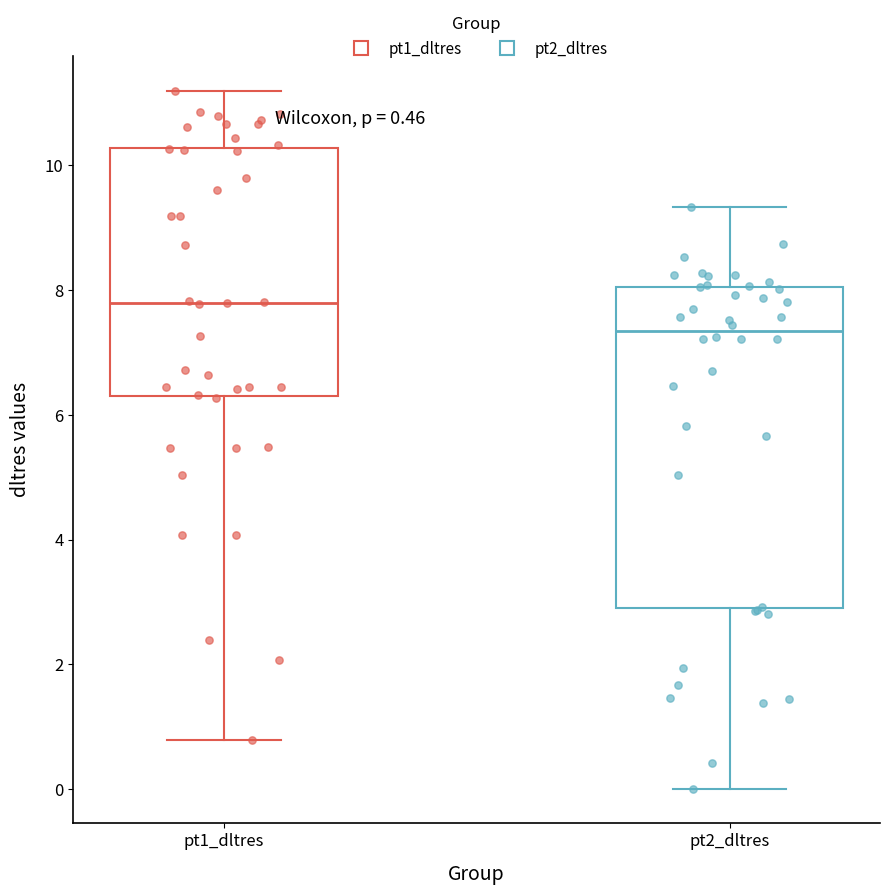

Comparing the boxes themselves (not the whiskers), which one is the tallest?

pt2_dltres